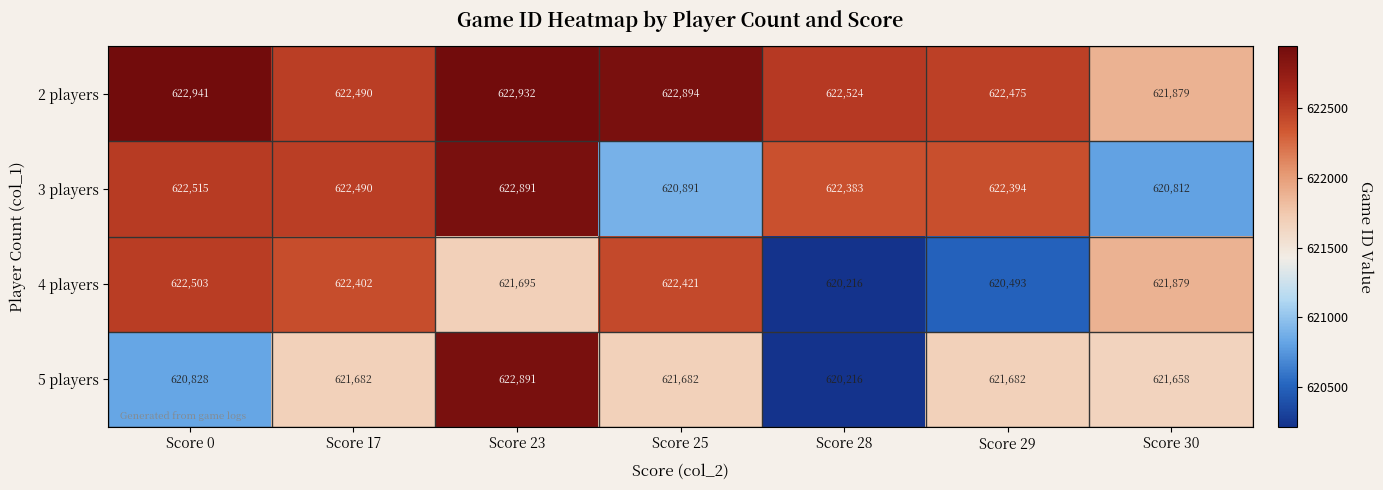

Reading left to right, list all the values displayed in this chart.

2 players: 622941	622490	622932	622894	622524	622475	621879
3 players: 622515	622490	622891	620891	622383	622394	620812
4 players: 622503	622402	621695	622421	620216	620493	621879
5 players: 620828	621682	622891	621682	620216	621682	621658